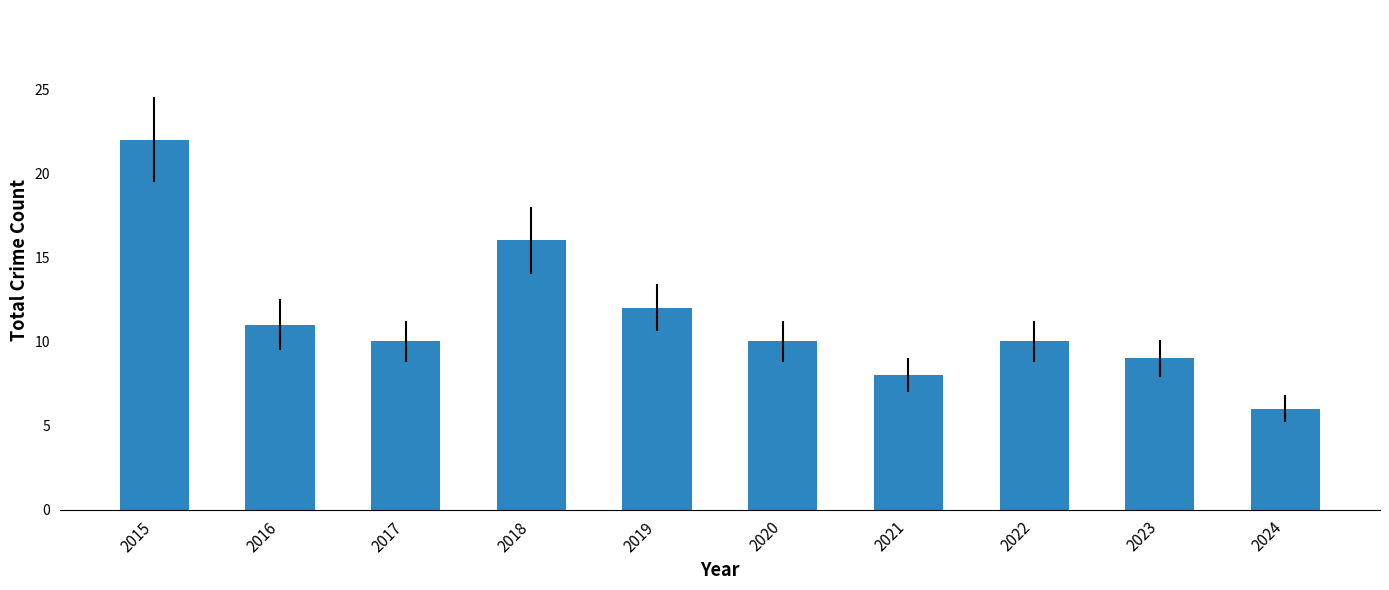

What is the minimum value shown in the chart?

6